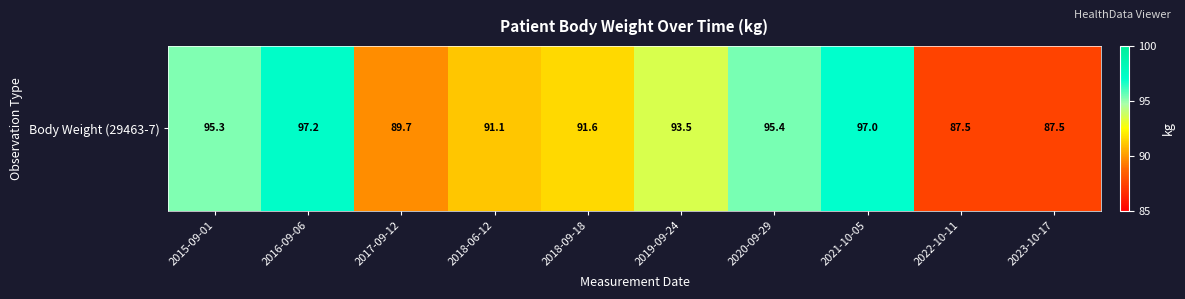

Approximately how many times larger is the value at 2018-09-18 compared to 2017-09-12?

1.0